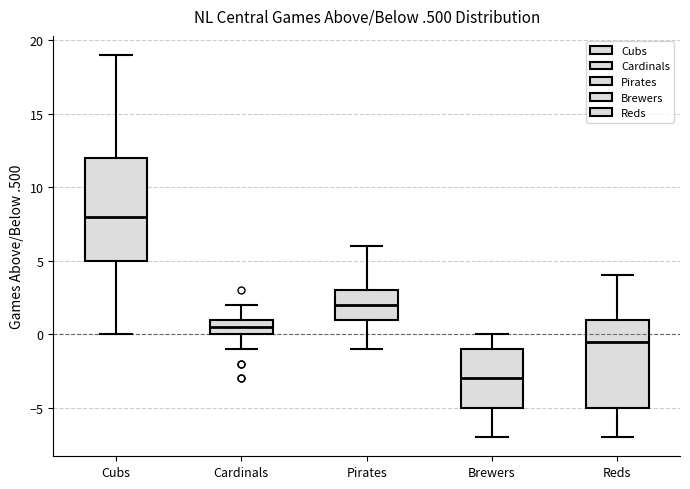

Reading left to right, transcribe this box plot: for each box, give where its median line is, the range the box spans, and where its two whiskers end, as read against the y-axis. The values are not printed on the chart, so give them approximately, as read against the axis.

Cubs: median 8.0, box 5.0 to 12.0, whiskers 0.0 to 19.0
Cardinals: median 0.5, box 0.0 to 1.0, whiskers -1.0 to 2.0
Pirates: median 2.0, box 1.0 to 3.0, whiskers -1.0 to 6.0
Brewers: median -3.0, box -5.0 to -1.0, whiskers -7.0 to 0.0
Reds: median -0.5, box -5.0 to 1.0, whiskers -7.0 to 4.0